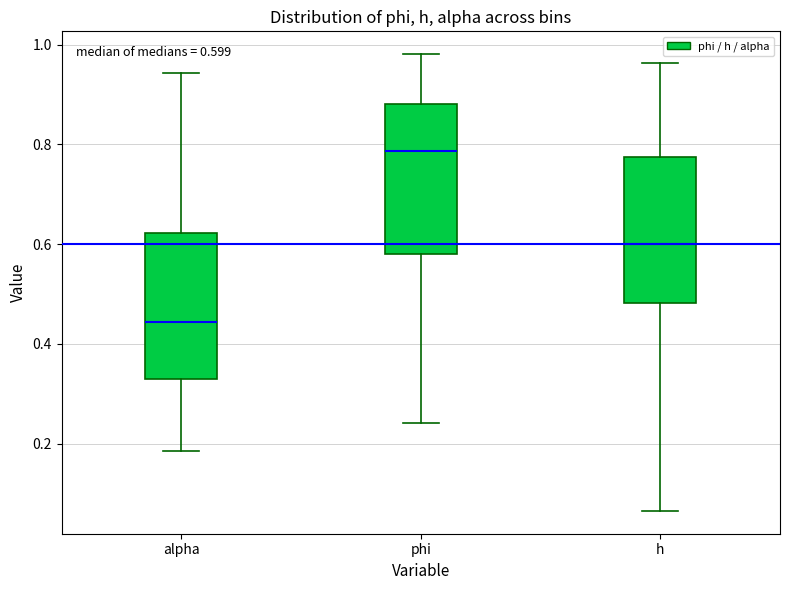

Which box has the highest median line?

phi